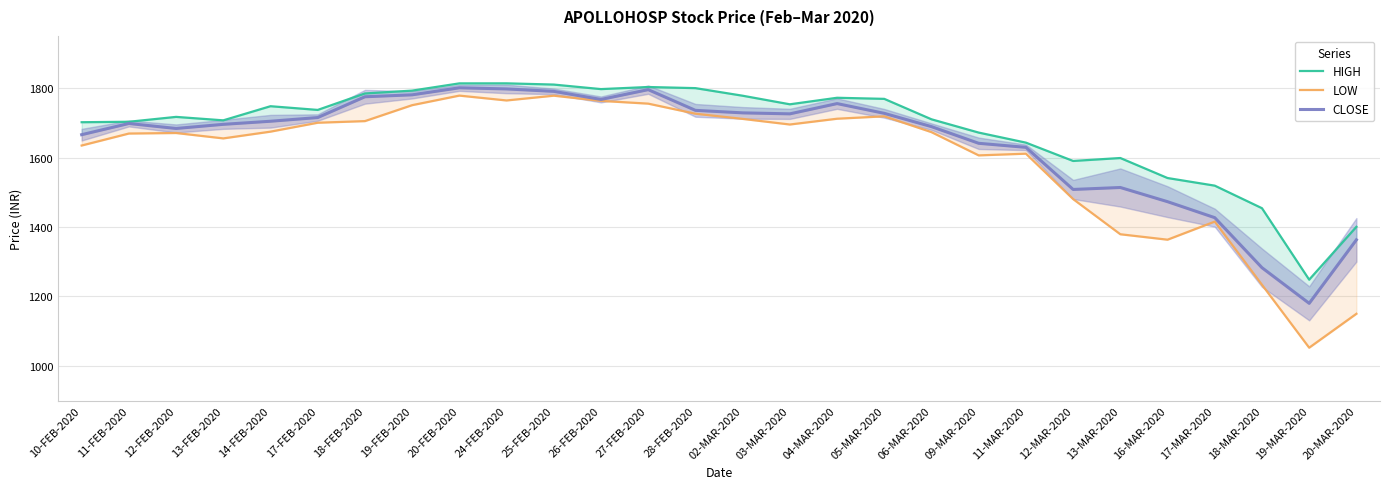

Where is the first local minimum for HIGH?

13-FEB-2020